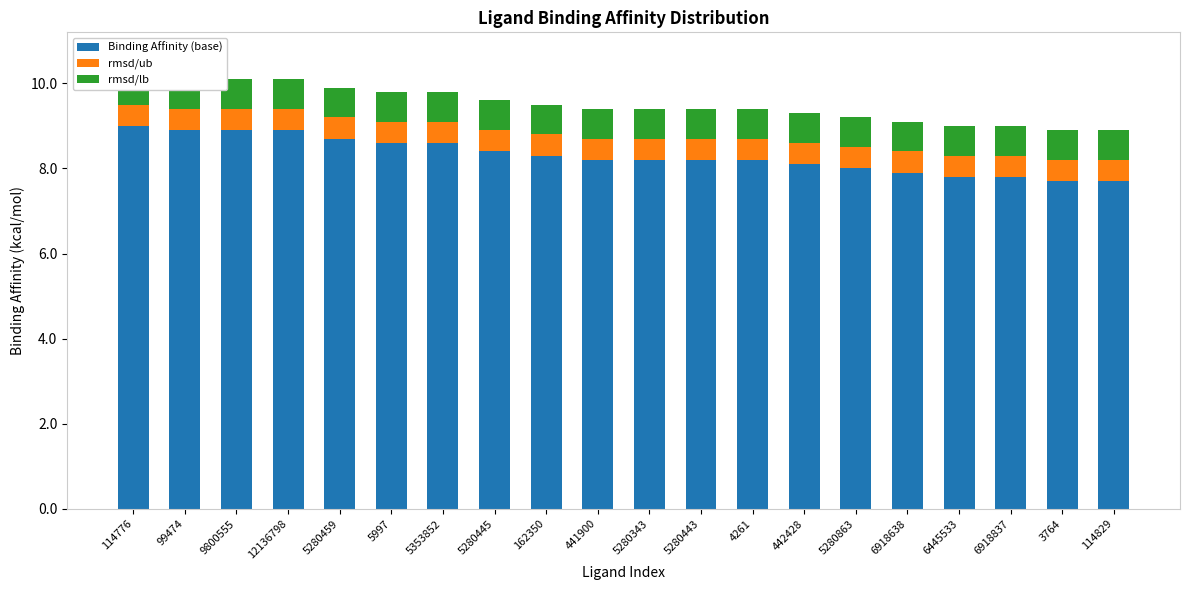

The rmsd/lb series shows 0.2 at 6445533. True or false?

False